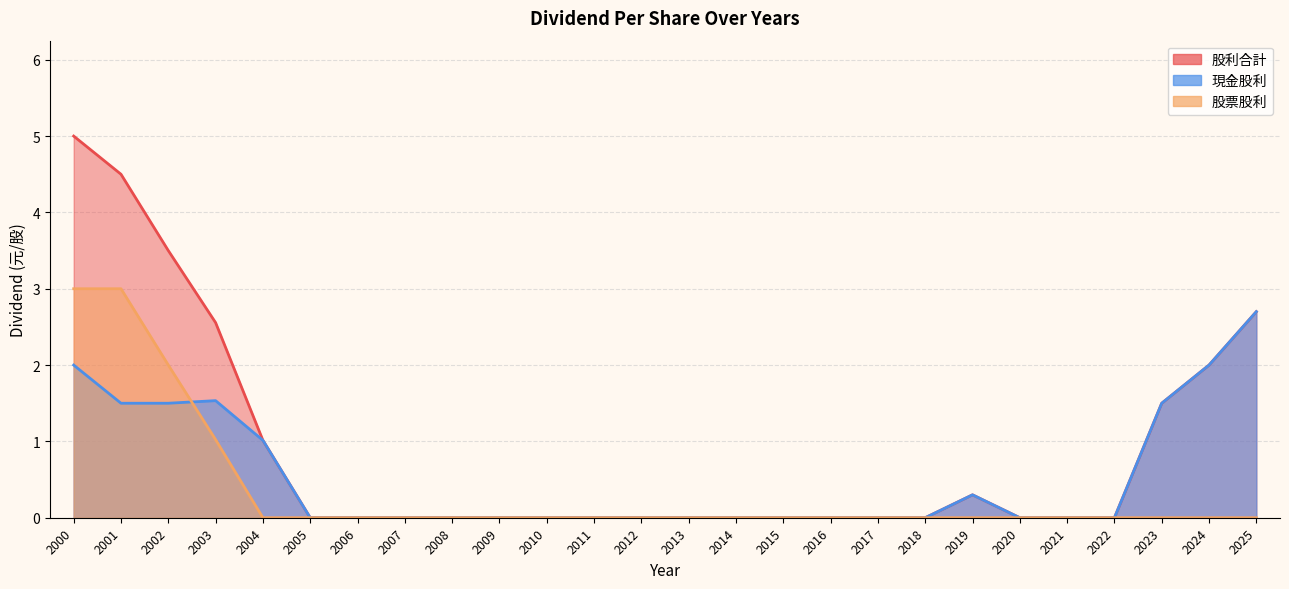

What is the maximum value shown in the chart?

5.0